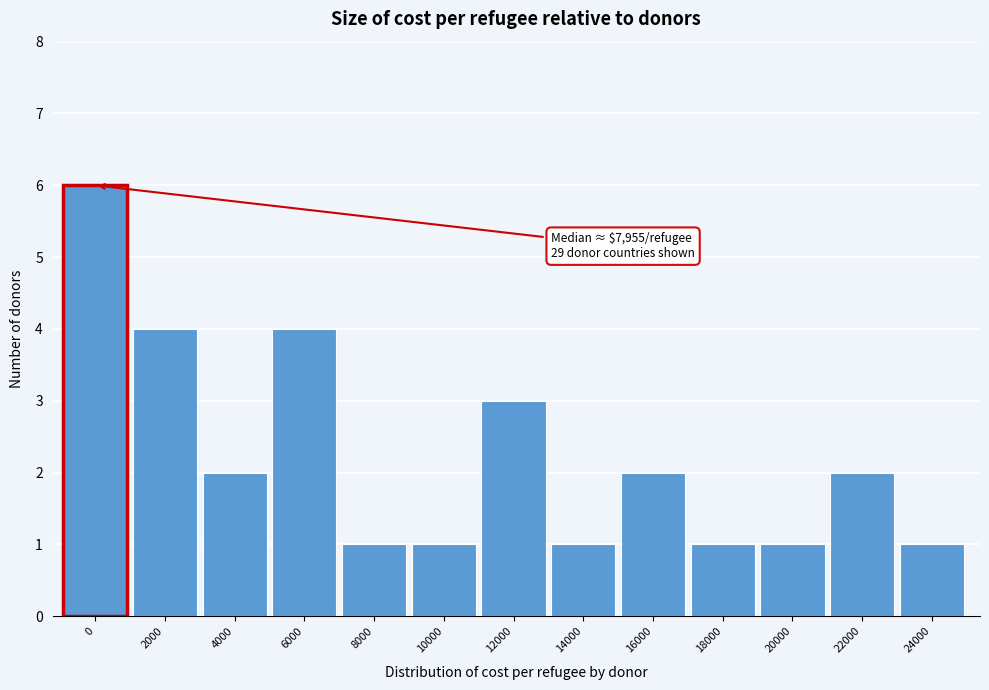

Reading left to right, what are all the values shown in this chart?

6	4	2	4	1	1	3	1	2	1	1	2	1